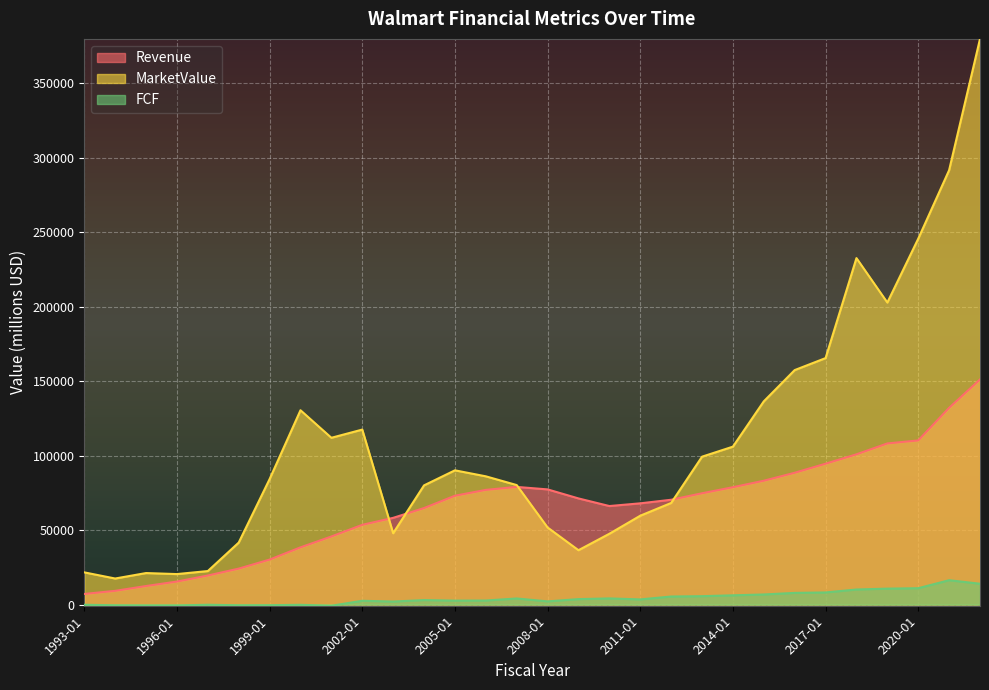

Is it true that MarketValue equals 49630.4 at 1999-01?

False